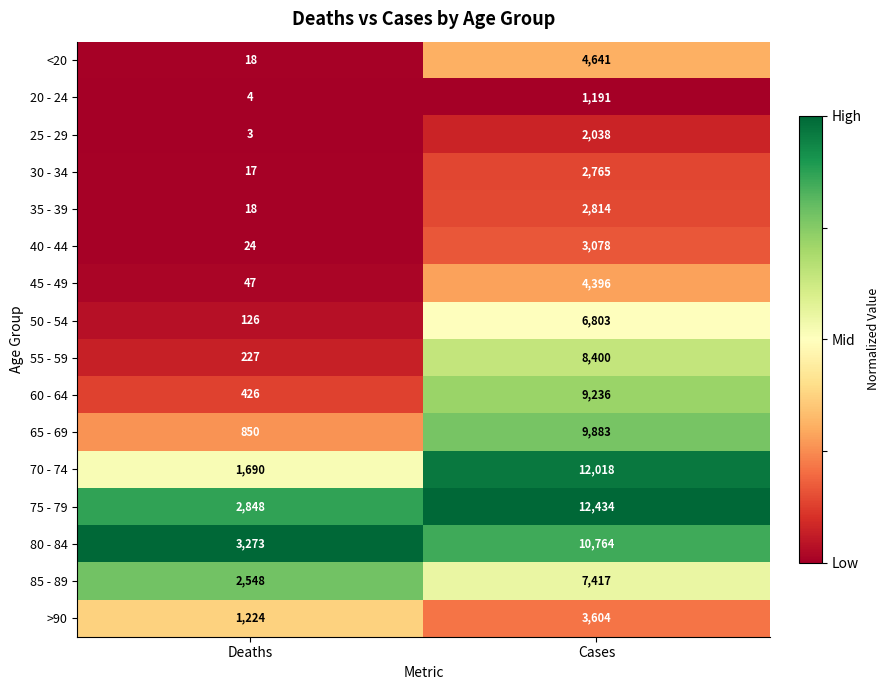

Is it true that 50 - 54 equals 6803 at Cases?

True